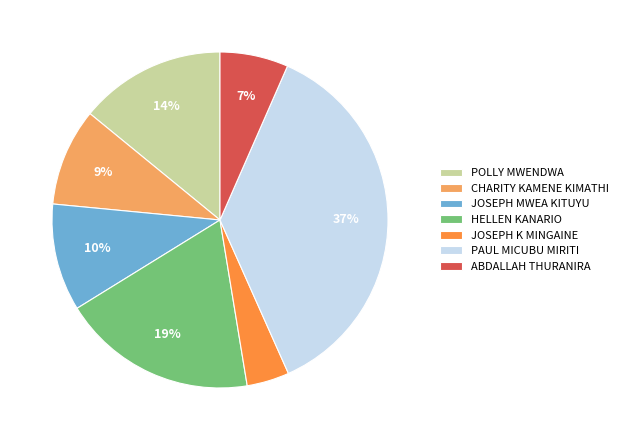

Between ABDALLAH THURANIRA and JOSEPH K MINGAINE, which is larger?

ABDALLAH THURANIRA